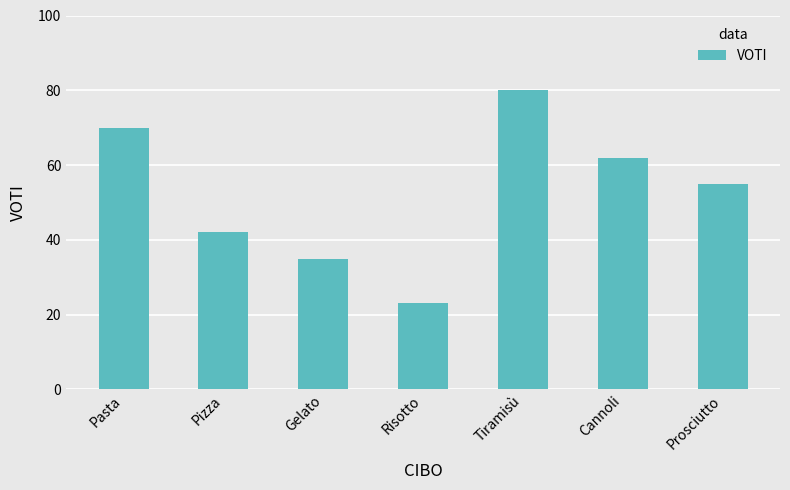

Is it true that the value at Risotto is 5?

False